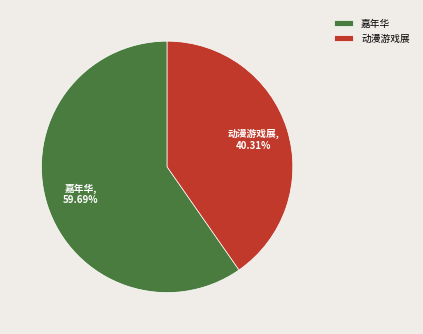

Is there a majority slice in this chart?

Yes